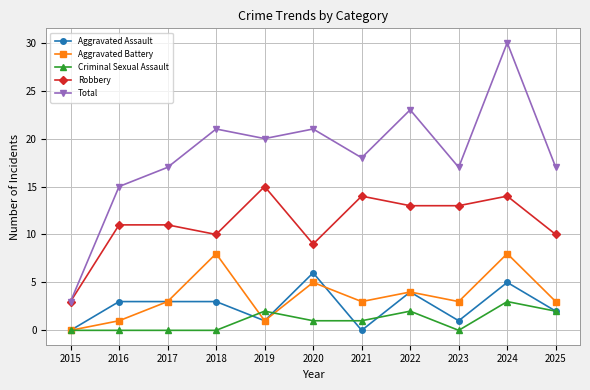

How many series are shown in this chart?

5